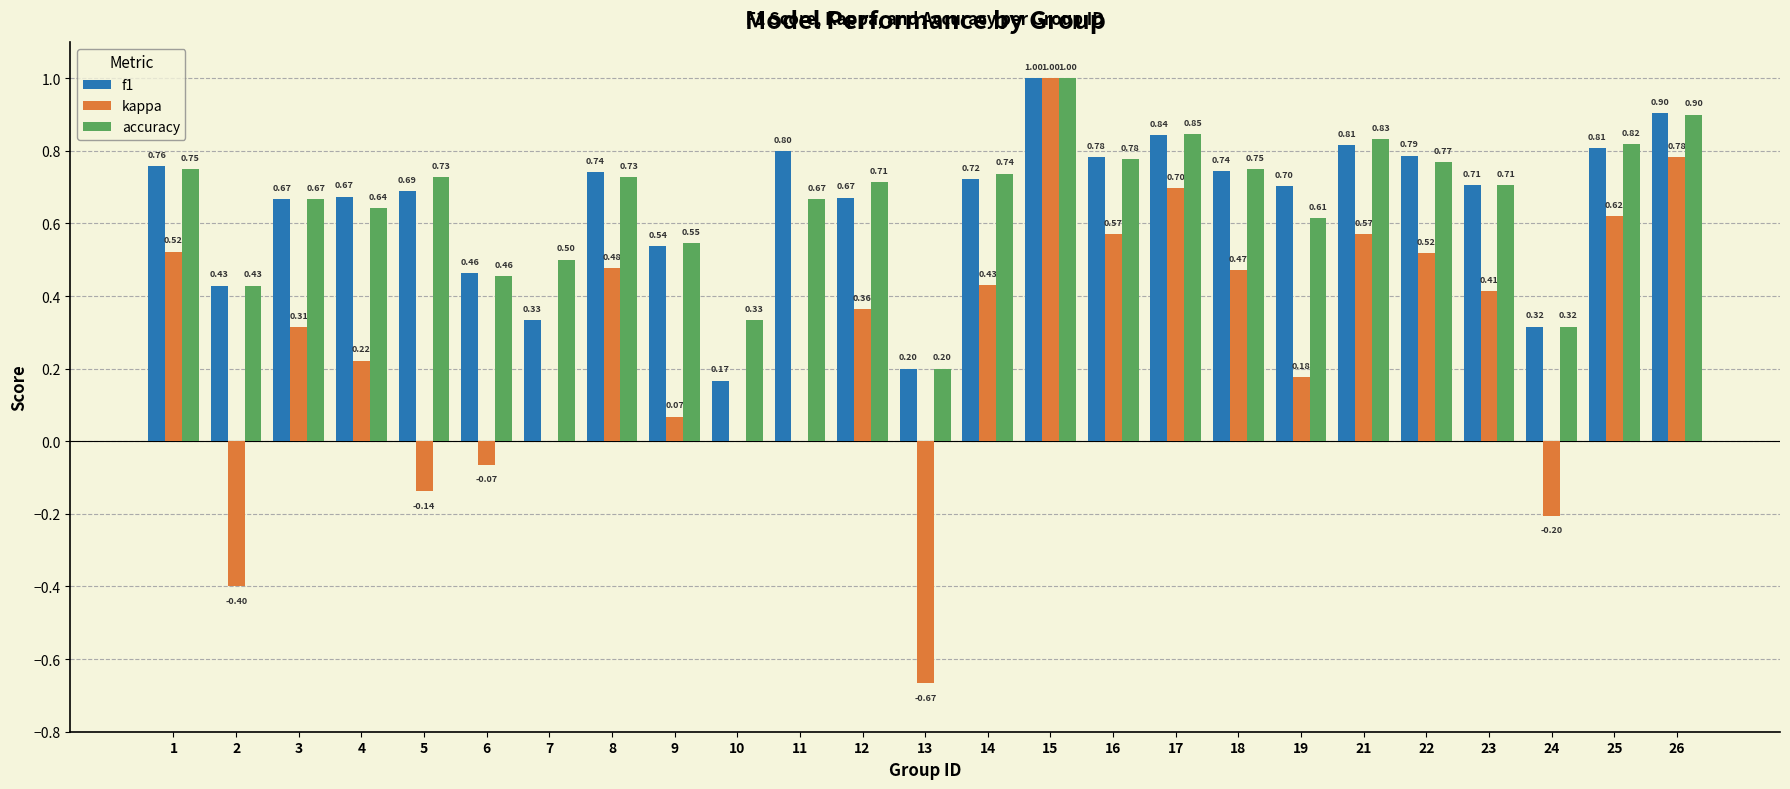

Is the value of f1 at 7 greater than the value of kappa at 2?

Yes